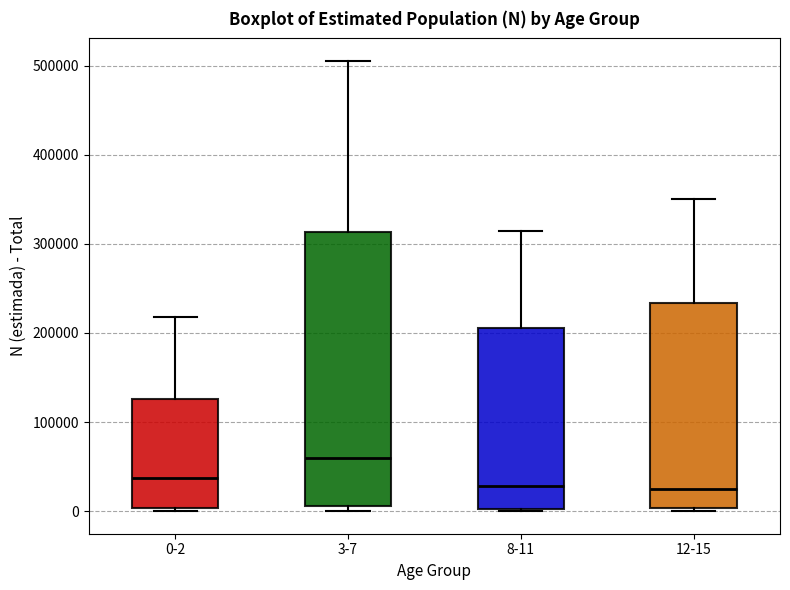

Reading left to right, read every box against the y-axis: the position of its median line, the range the box covers, and the ends of its whiskers. The values are not printed on the chart, so give them approximately, as read against the axis.

0-2: median 40000, box 0 to 130000, whiskers 0 (just below the box's lower edge) to 220000
3-7: median 60000, box 10000 to 310000, whiskers 0 to 510000
8-11: median 30000, box 0 to 210000, whiskers 0 to 310000
12-15: median 30000, box 0 to 230000, whiskers 0 (just below the box's lower edge) to 350000